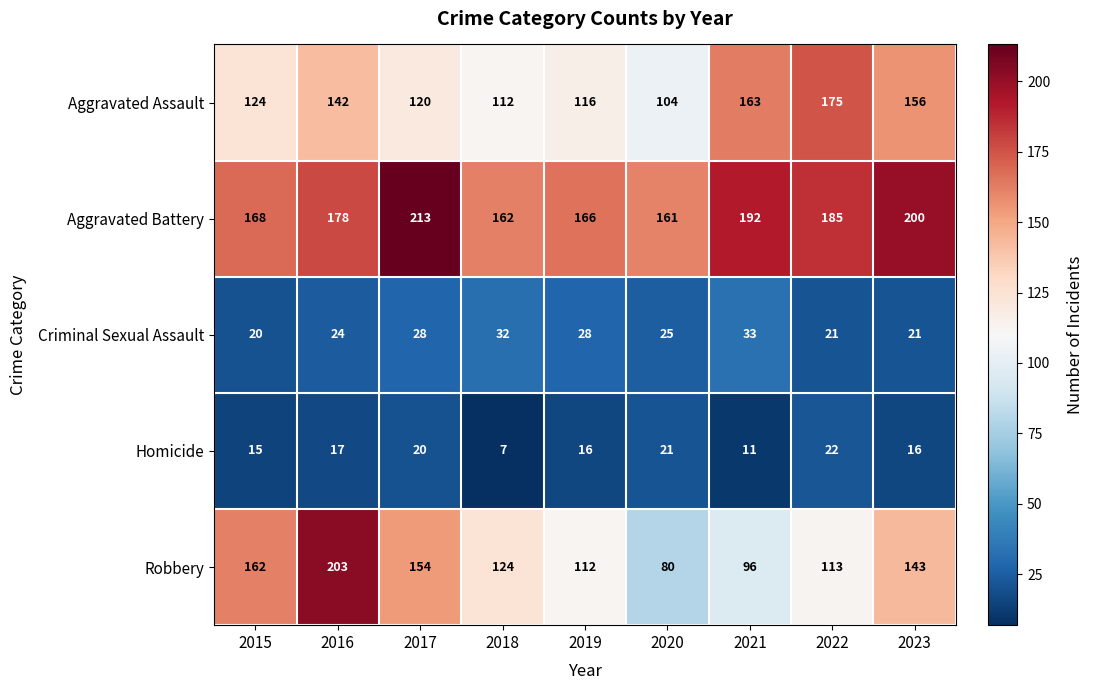

What is the average value of the Aggravated Assault series?

135